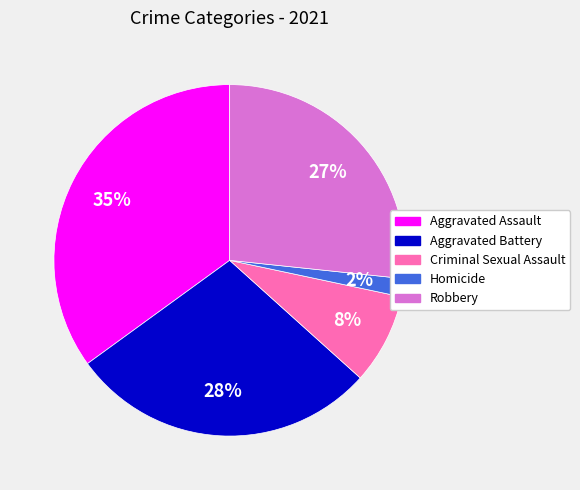

True or false: Robbery accounts for 27% of the total.

True